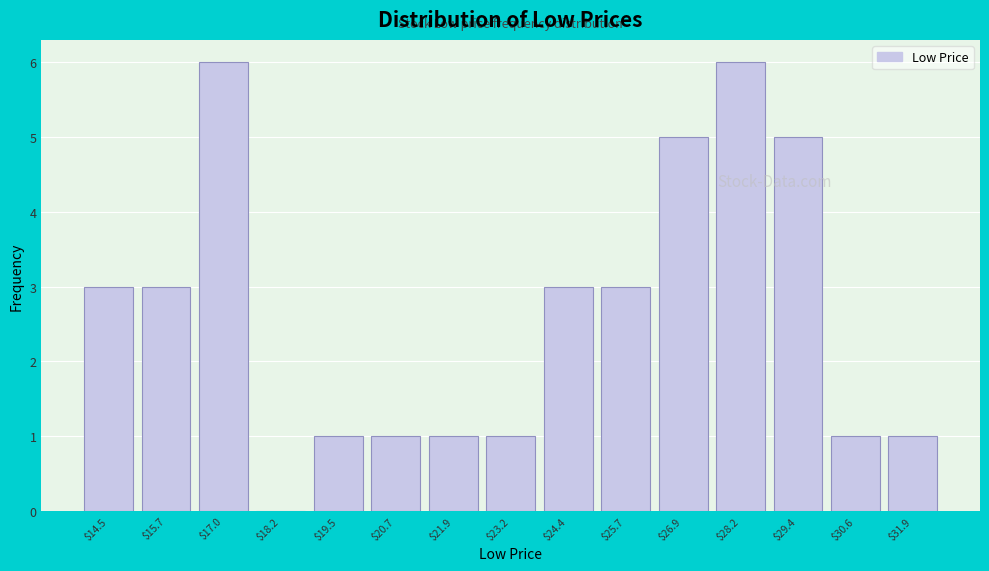

Reading left to right, transcribe this chart: for each bar, give the range it covers on the x-axis and its height. Neither the bar edges nor the heights are printed on the chart, so give them approximately, as read against the axes.

13.8 to 15.2: 3
15.2 to 16.4: 3
16.4 to 17.6: 6
17.6 to 18.8: 0
18.8 to 20.0: 1
20.0 to 21.4: 1
21.4 to 22.6: 1
22.6 to 23.8: 1
23.8 to 25.0: 3
25.0 to 26.2: 3
26.2 to 27.6: 5
27.6 to 28.8: 6
28.8 to 30.0: 5
30.0 to 31.2: 1
31.2 to 32.6: 1